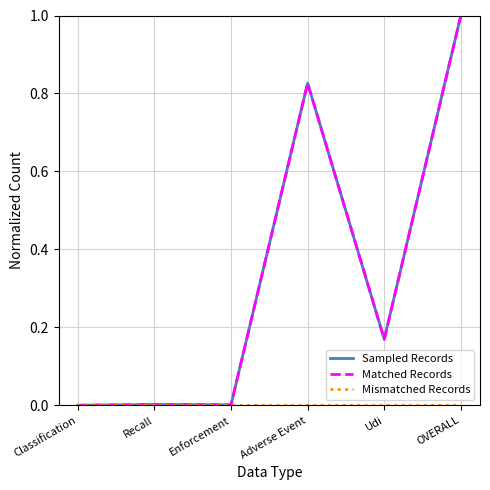

Which label corresponds to the largest value in the chart?

OVERALL